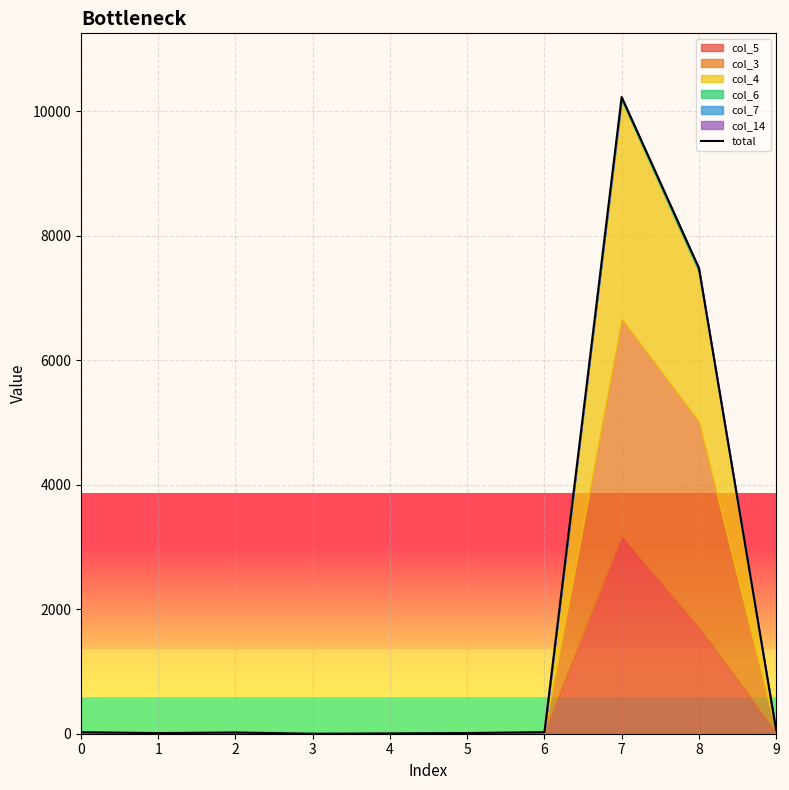

True or false: the data shows 17689 at 7.

False